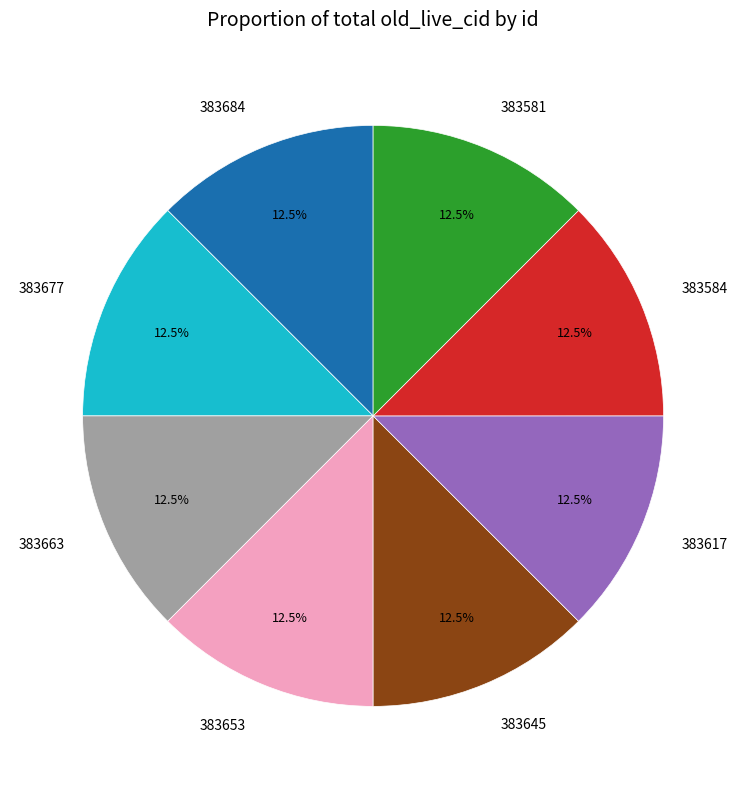

Is it true that 383653 is 5% of the pie?

False